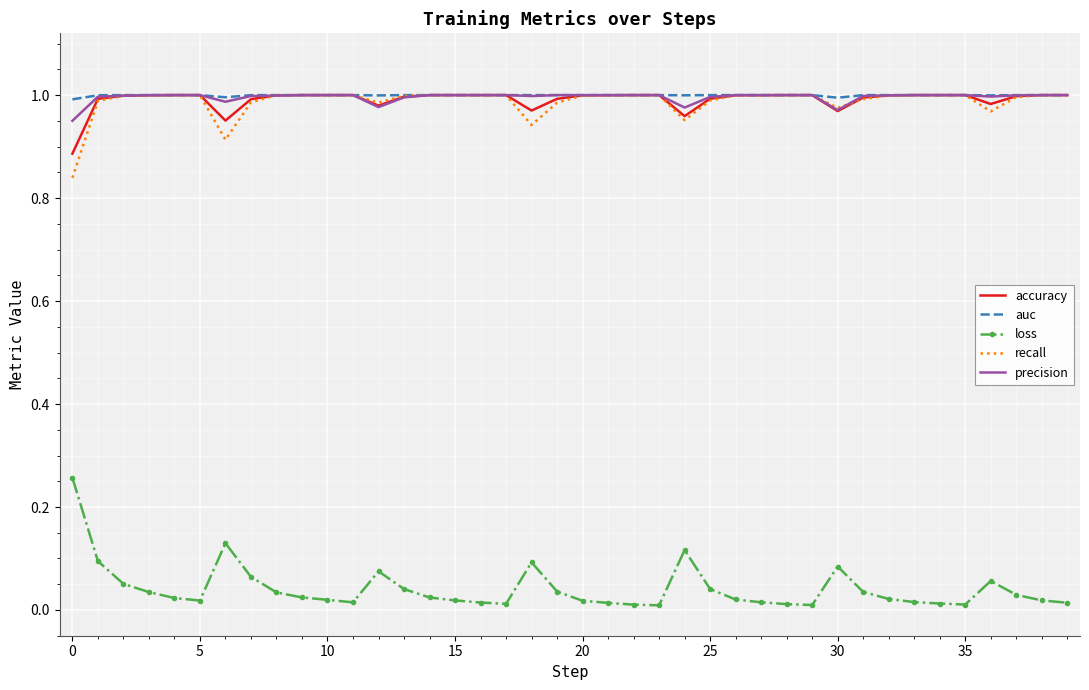

Count the number of data series in this chart.

5